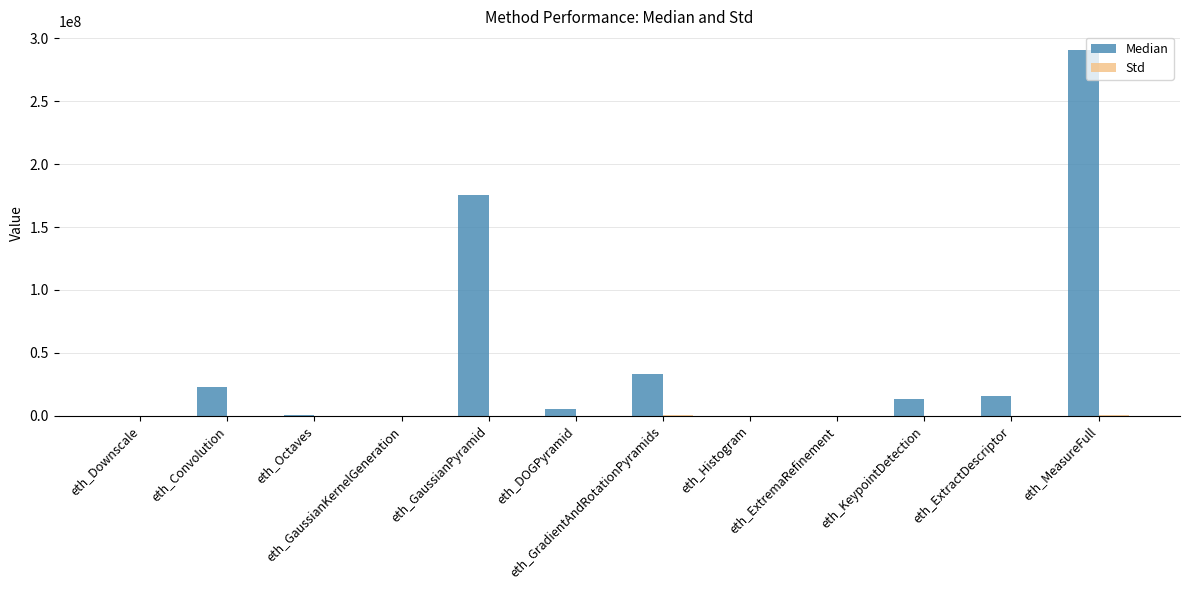

Which series has the largest total across all categories?

Median